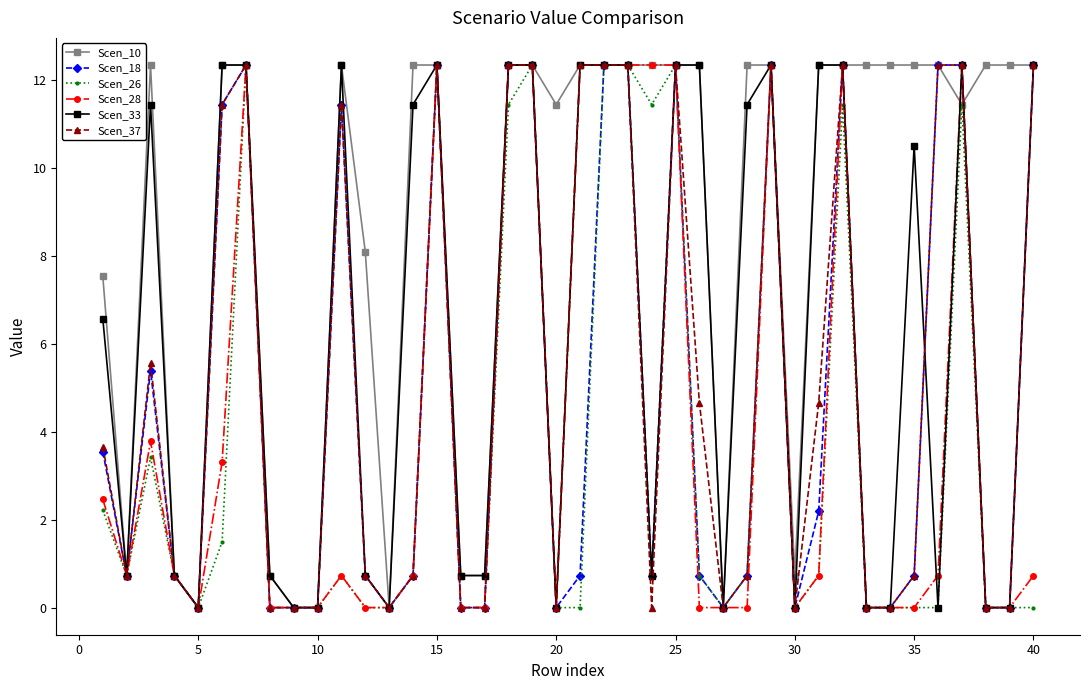

At how many categories does at least one series exceed 9?

27